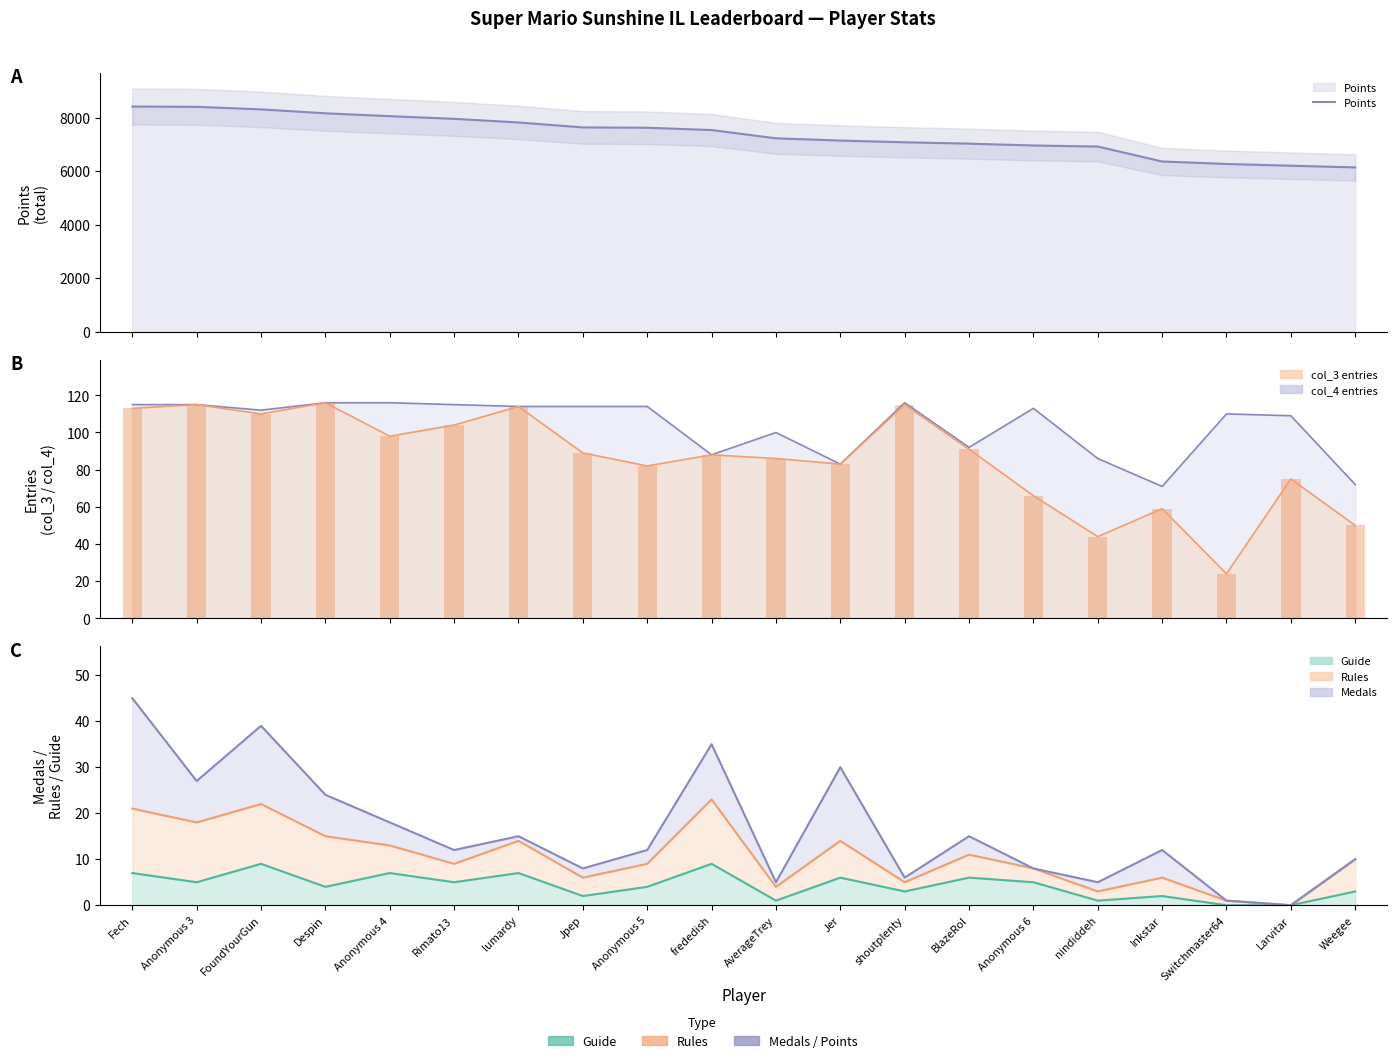

What is the difference between the second highest and minimum values?

2265